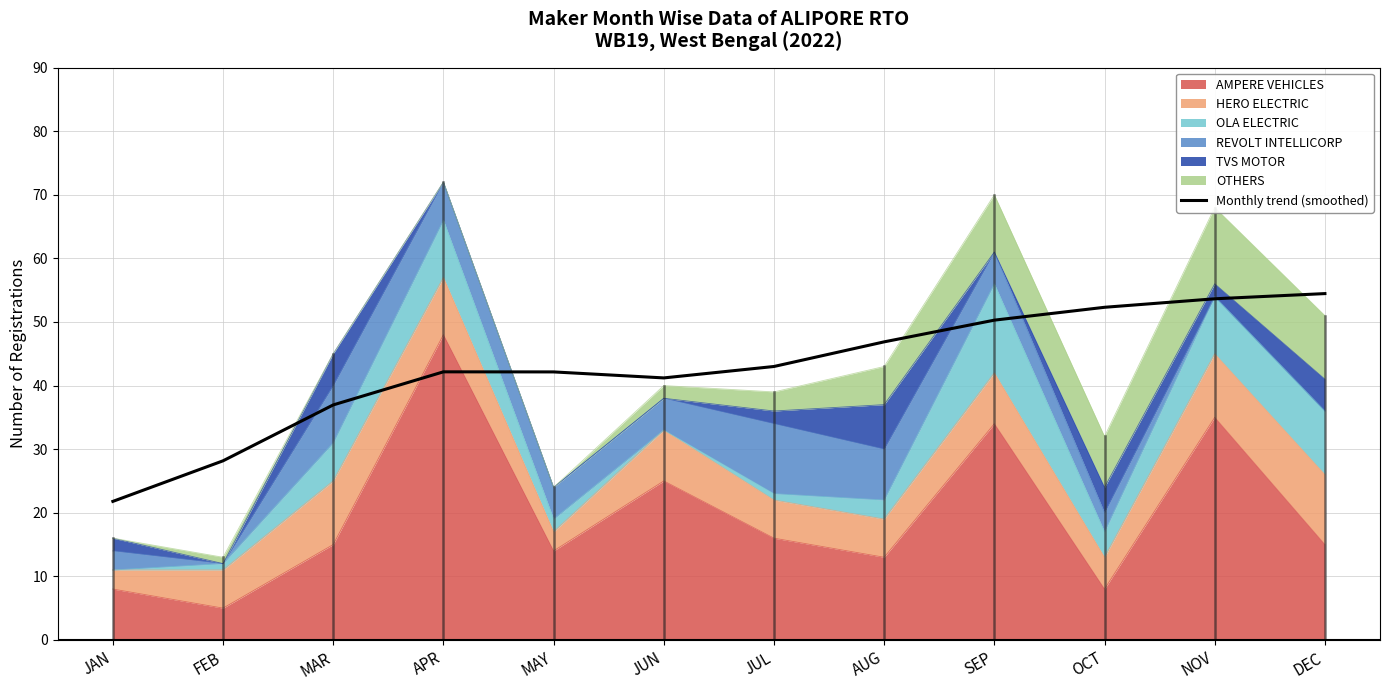

What is the difference between the maximum and minimum values?

32.7